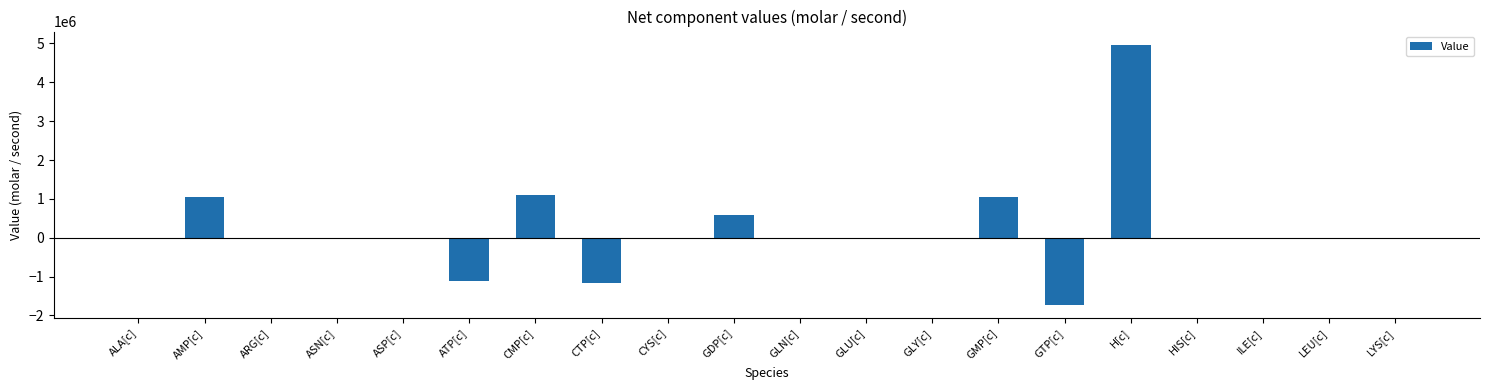

Are the bars horizontal?

No